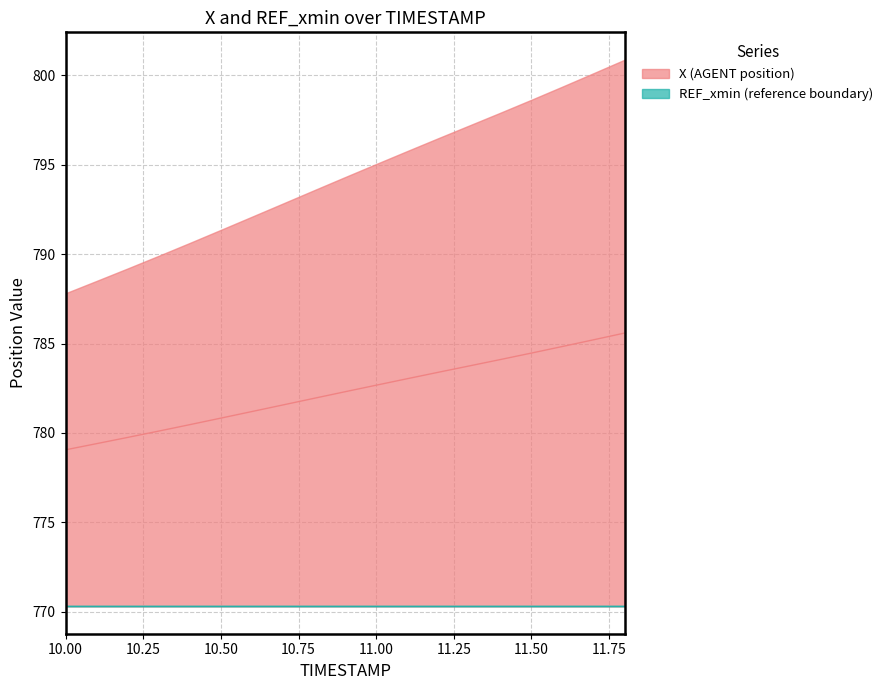

Reading left to right, what are all the values shown in this chart?

10.0=779.1	10.1=779.4	10.2=779.8	10.3=780.1	10.4=780.5	10.5=780.8	10.6=781.2	10.7=781.6	10.8=781.9	10.9=782.3	11.0=782.7	11.1=783.0	11.2=783.4	11.3=783.8	11.4=784.1	11.5=784.5	11.6=784.8	11.7=785.2	11.8=785.6